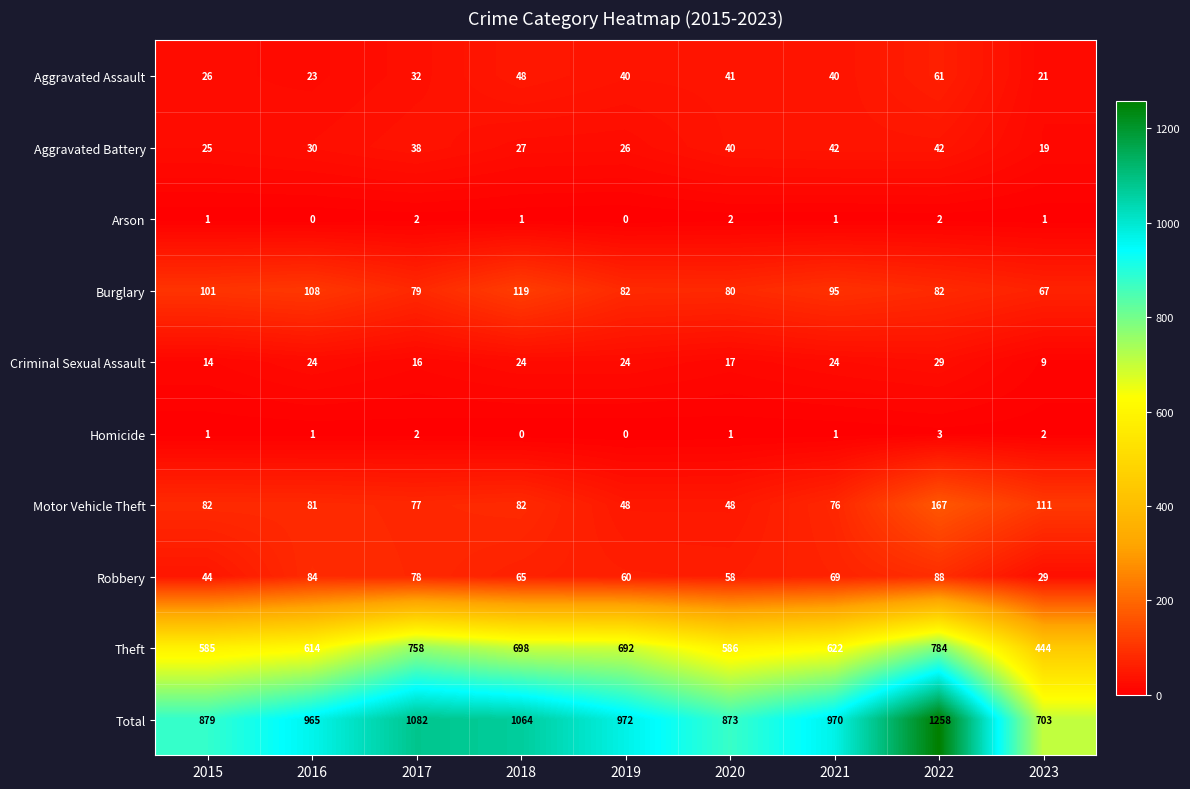

At which label is Criminal Sexual Assault closest to 19?

2020